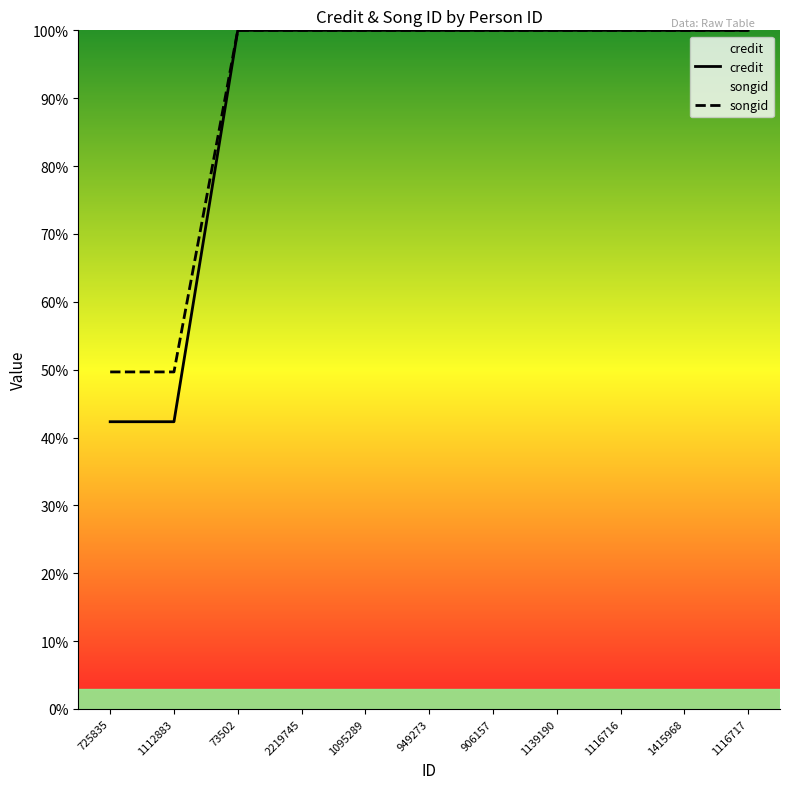

Reading left to right, list all the values displayed in this chart.

credit: 725835=42.3	1112883=42.3	73502=100.0	2219745=100.0	1095289=100.0	949273=100.0	906157=100.0	1139190=100.0	1116716=100.0	1415968=100.0	1116717=100.0
songid: 725835=49.7	1112883=49.7	73502=100.0	2219745=100.0	1095289=100.0	949273=100.0	906157=100.0	1139190=100.0	1116716=100.0	1415968=100.0	1116717=100.0